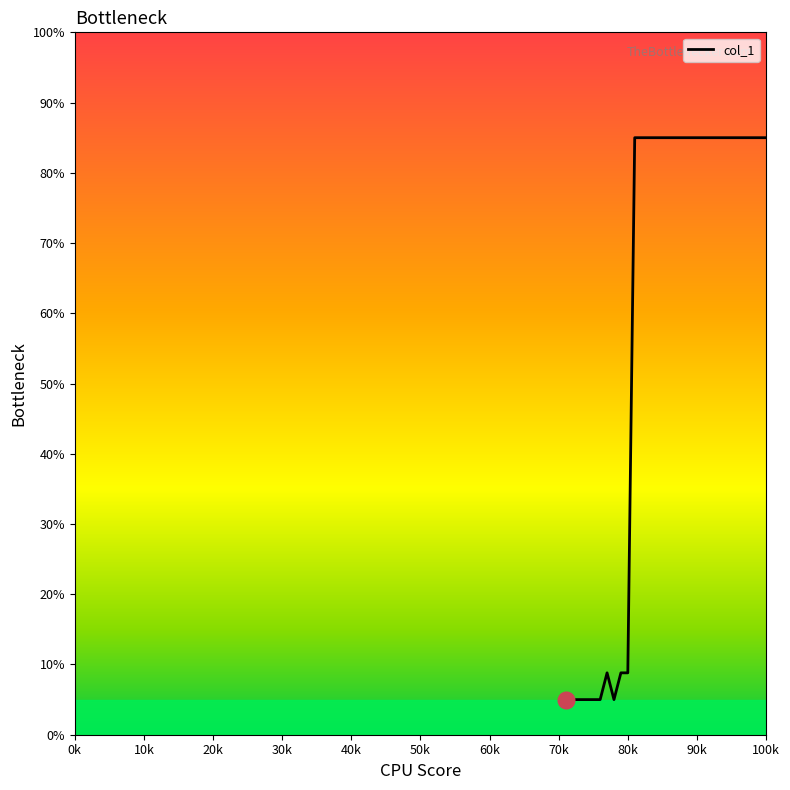

What is the sum of all values?

1761.4